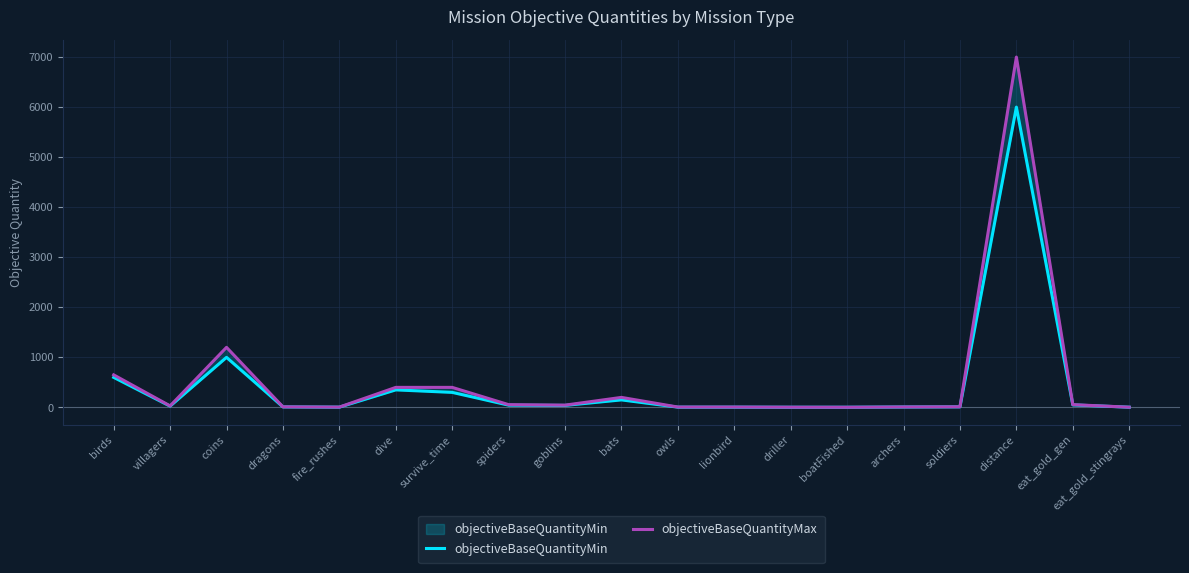

At which label does objectiveBaseQuantityMax first exceed 30?

birds